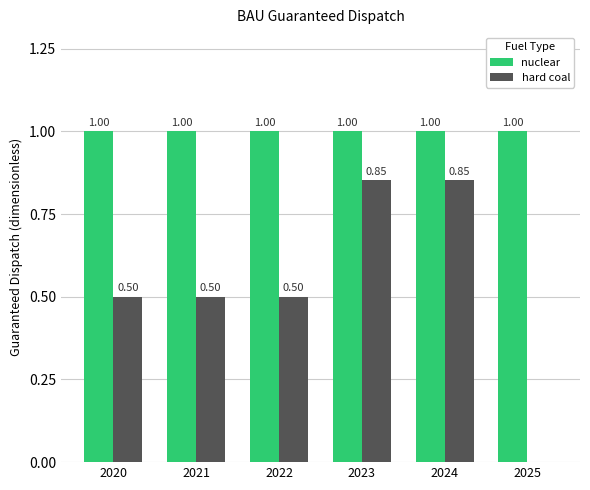

Are the bars grouped side by side (vs. stacked)?

Yes